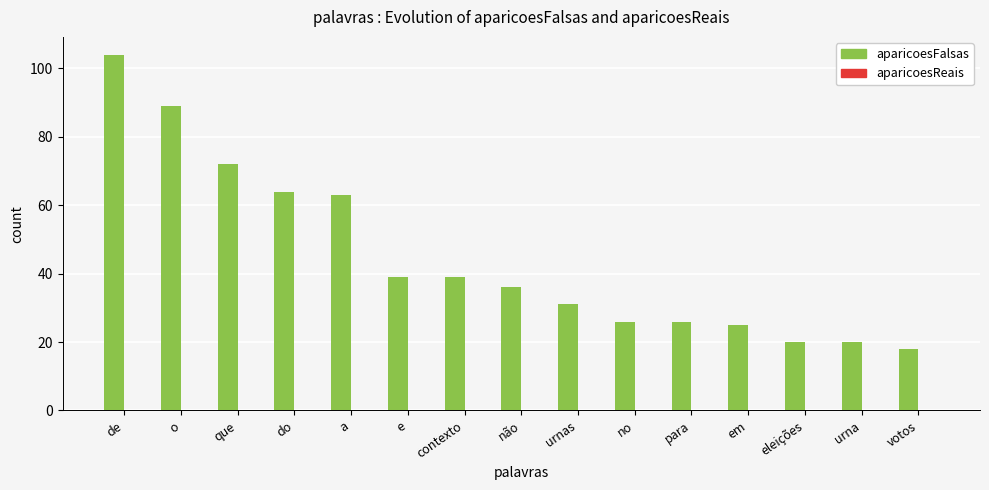

What position from the right is no?

6